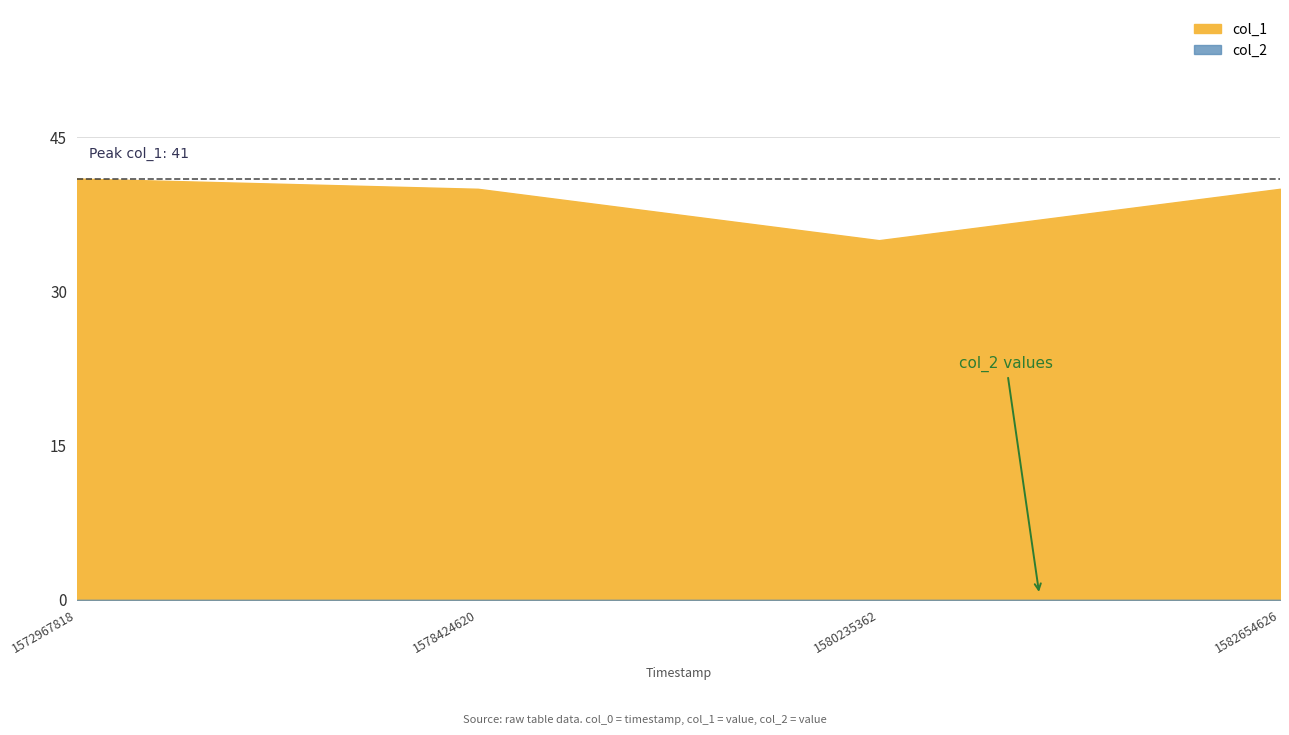

True or false: col_1 and col_2 intersect in this chart.

False